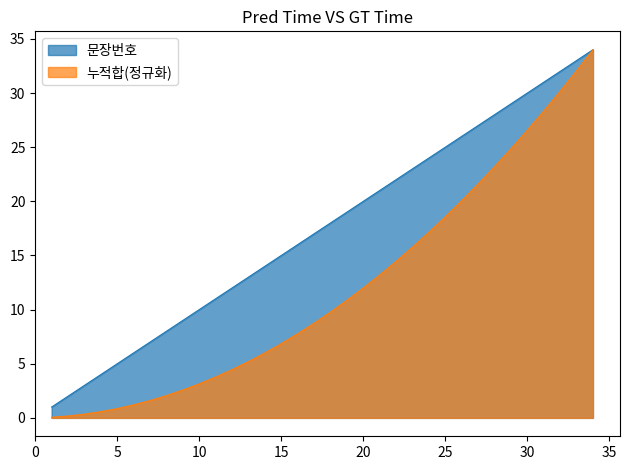

Between 11 and 28, which is larger?

28